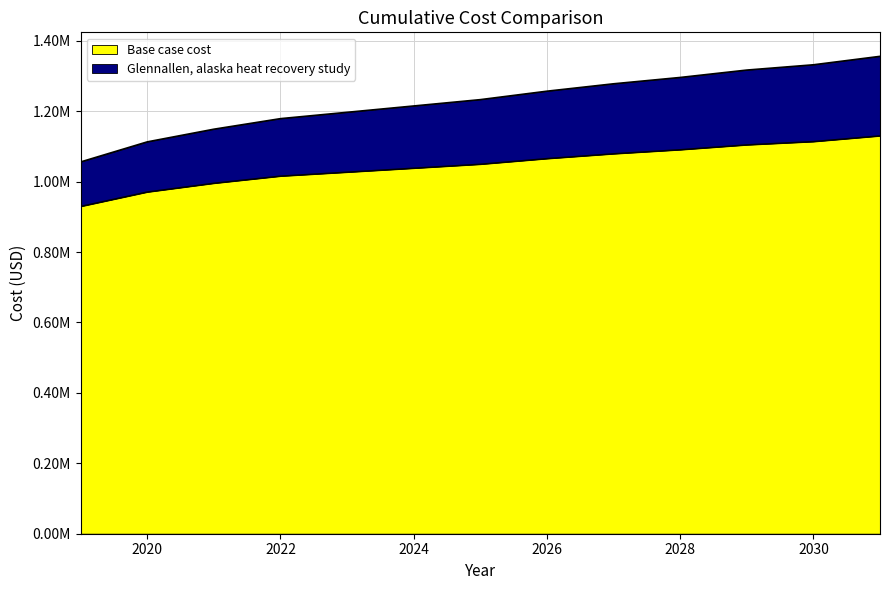

True or false: Glennallen, alaska heat recovery study and Base case cost cross at least once.

False